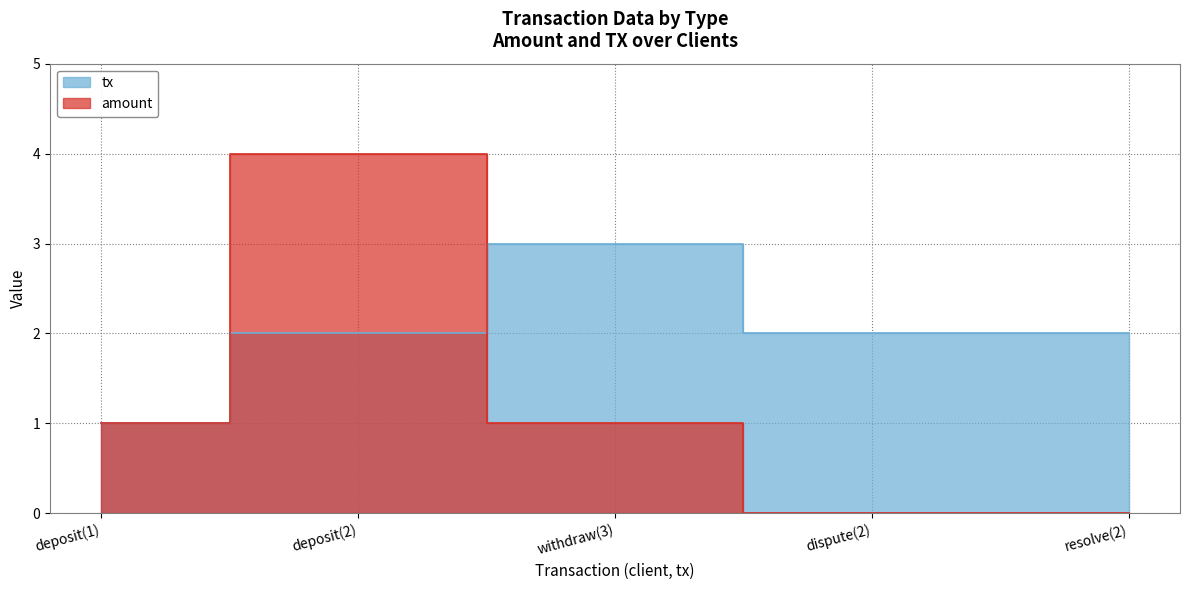

Reading left to right, what are all the values shown in this chart?

tx: 1	2	3	2	2
amount: 1	4	1	0	0